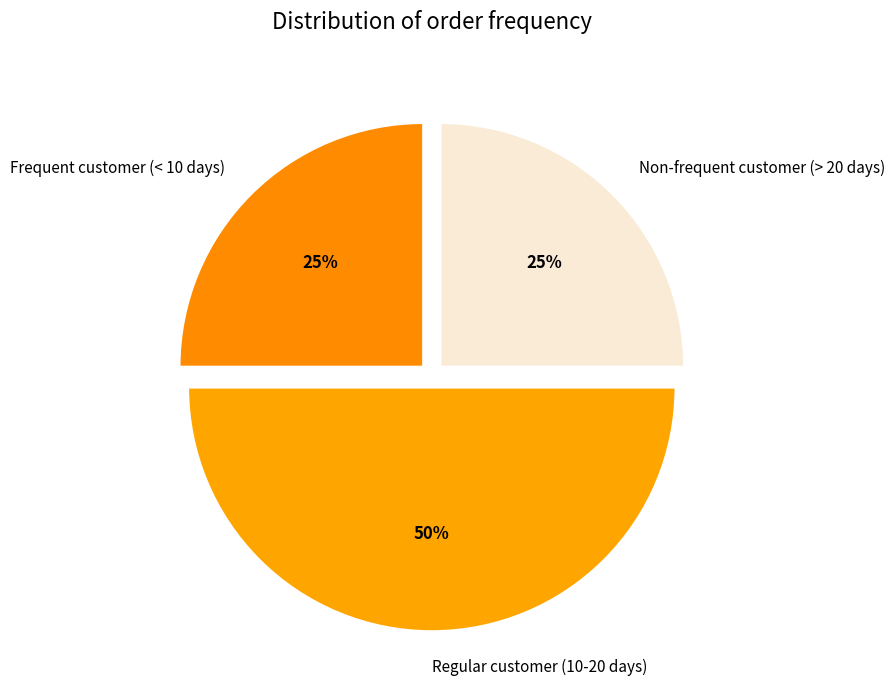

Is it true that Frequent customer (< 10 days) is 34% of the pie?

False